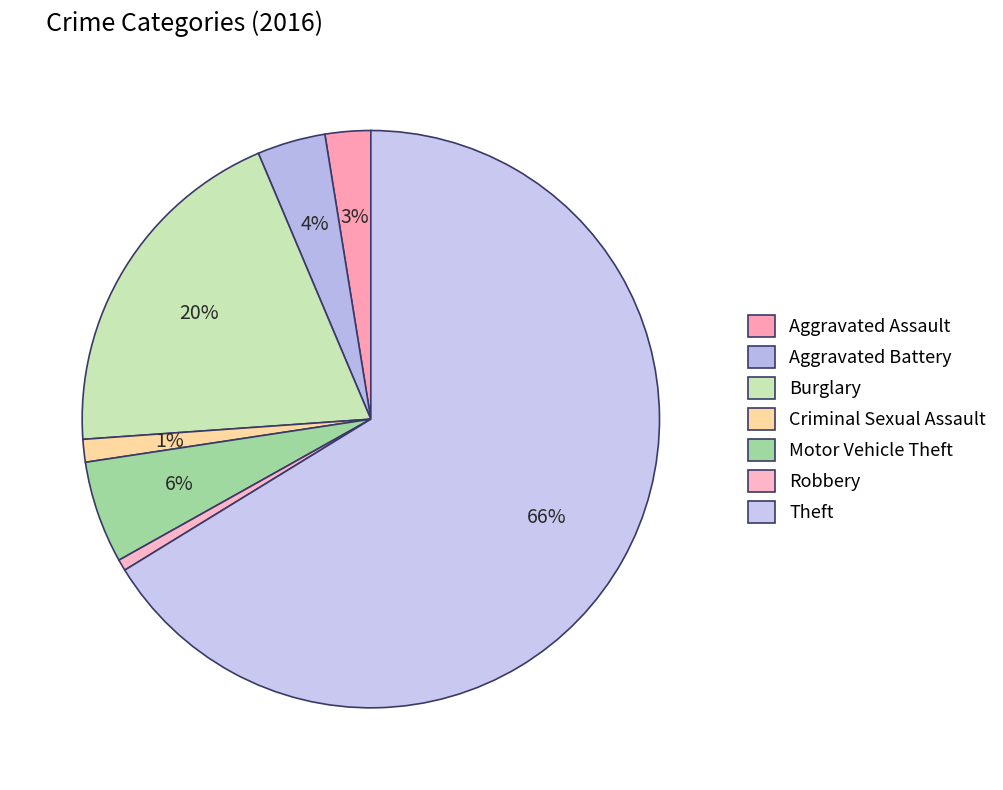

Which slice is the largest?

Theft